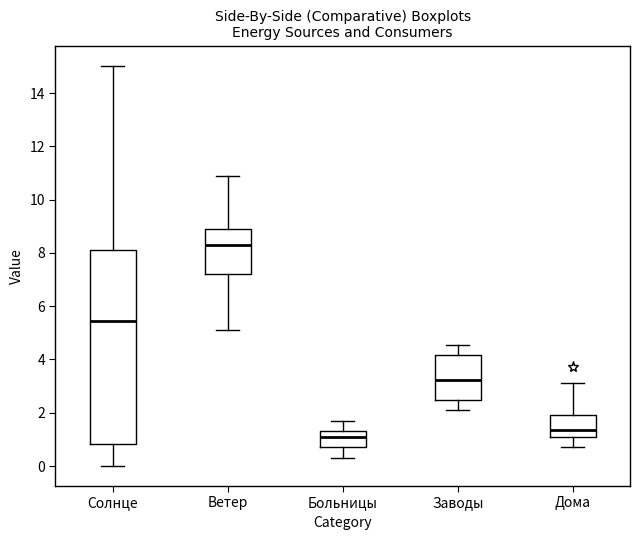

Reading left to right, read every box against the y-axis: the position of its median line, the range the box covers, and the ends of its whiskers. The values are not printed on the chart, so give them approximately, as read against the axis.

Солнце: median 5.4, box 0.8 to 8.2, whiskers 0.0 to 15.0
Ветер: median 8.2, box 7.2 to 8.8, whiskers 5.2 to 10.8
Больницы: median 1.2, box 0.8 to 1.4, whiskers 0.4 to 1.8
Заводы: median 3.2, box 2.4 to 4.2, whiskers 2.2 to 4.6
Дома: median 1.4, box 1.2 to 2.0, whiskers 0.8 to 3.2